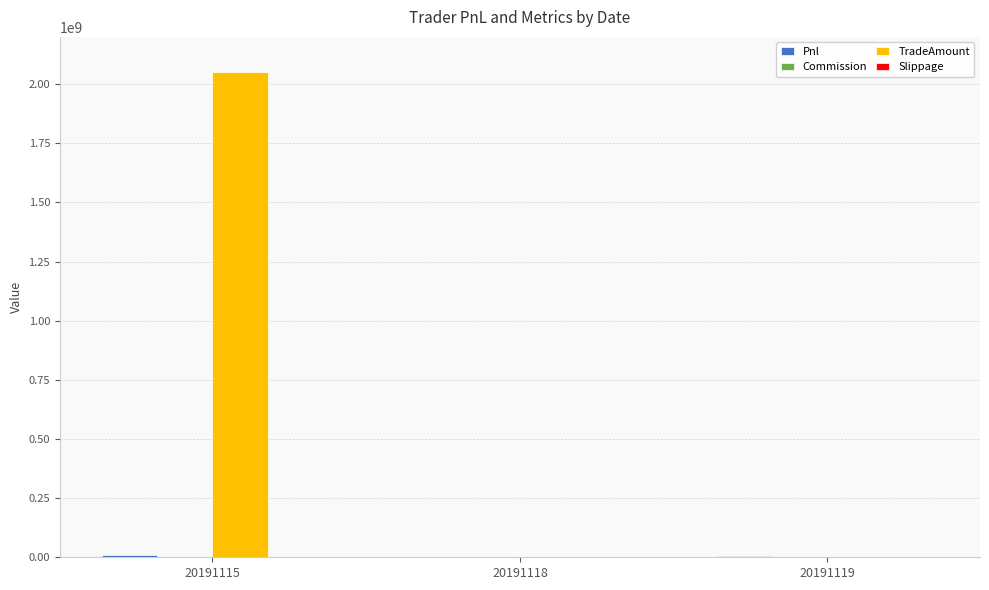

True or false: TradeAmount has a value of -1039221837 at 20191119.

False